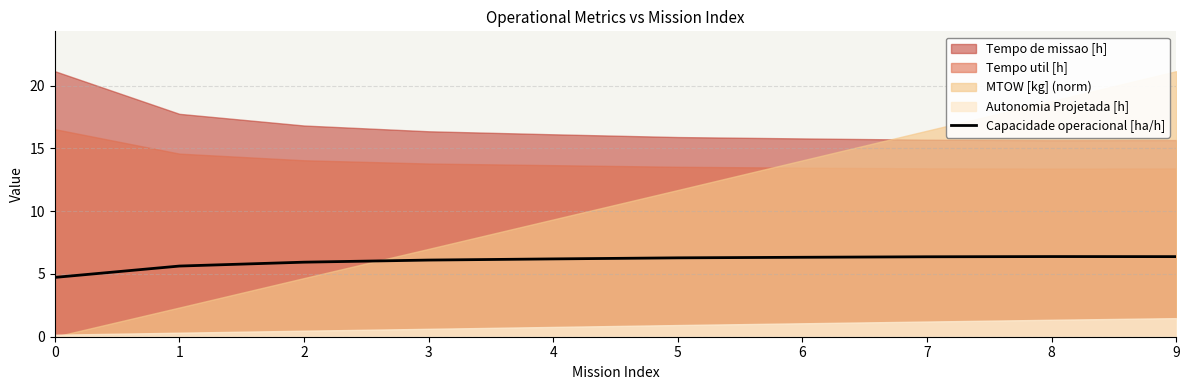

What value does the data have at 4?

6.2